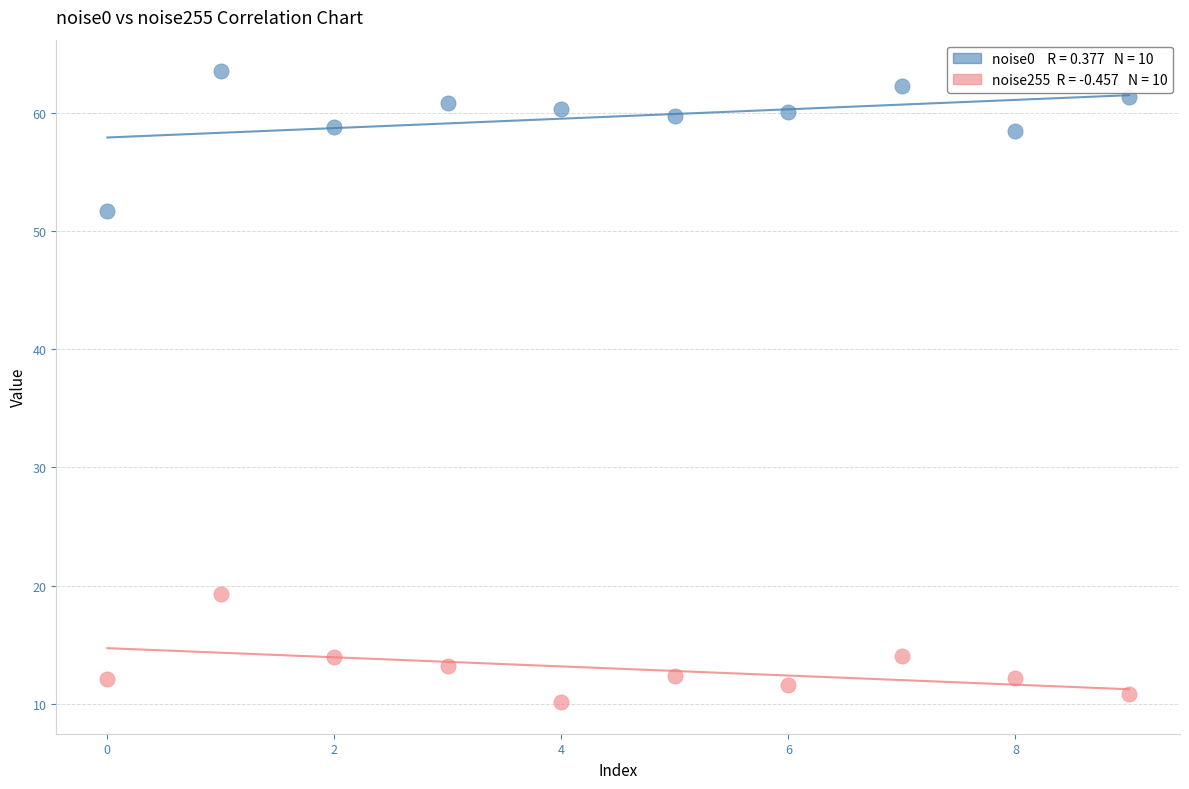

Across all data points, what is the range of Y values (max minus min)?

53.4